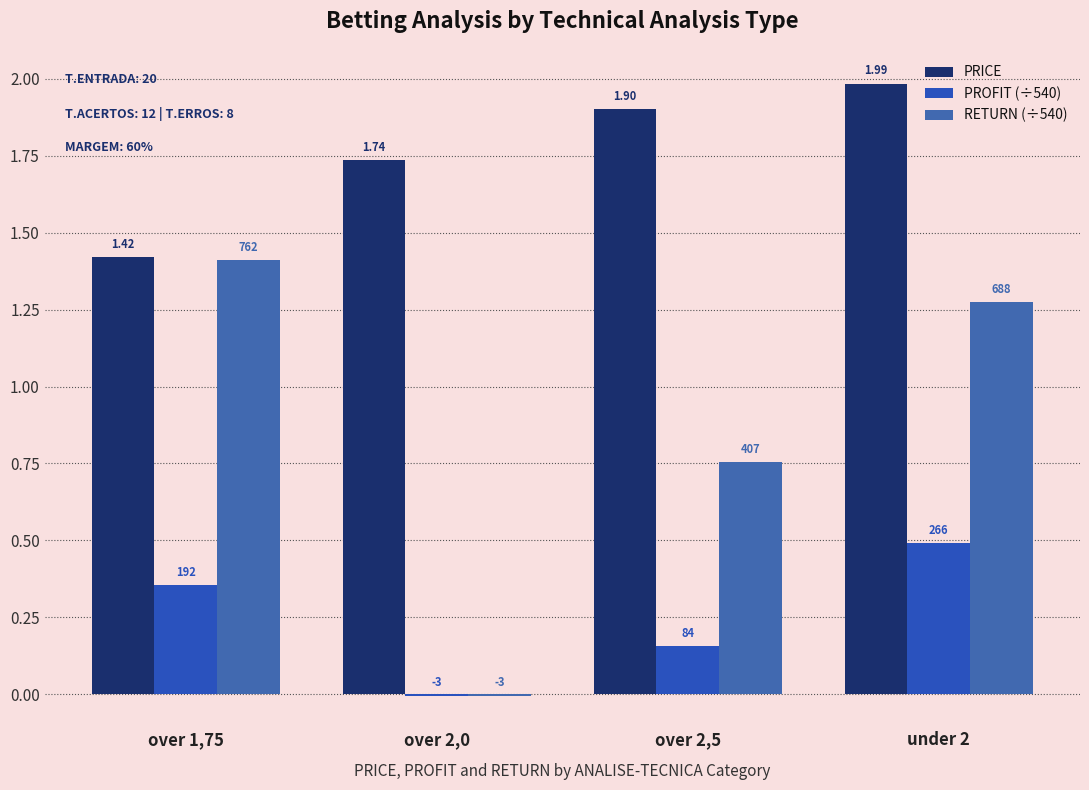

Are the bars grouped side by side (vs. stacked)?

Yes